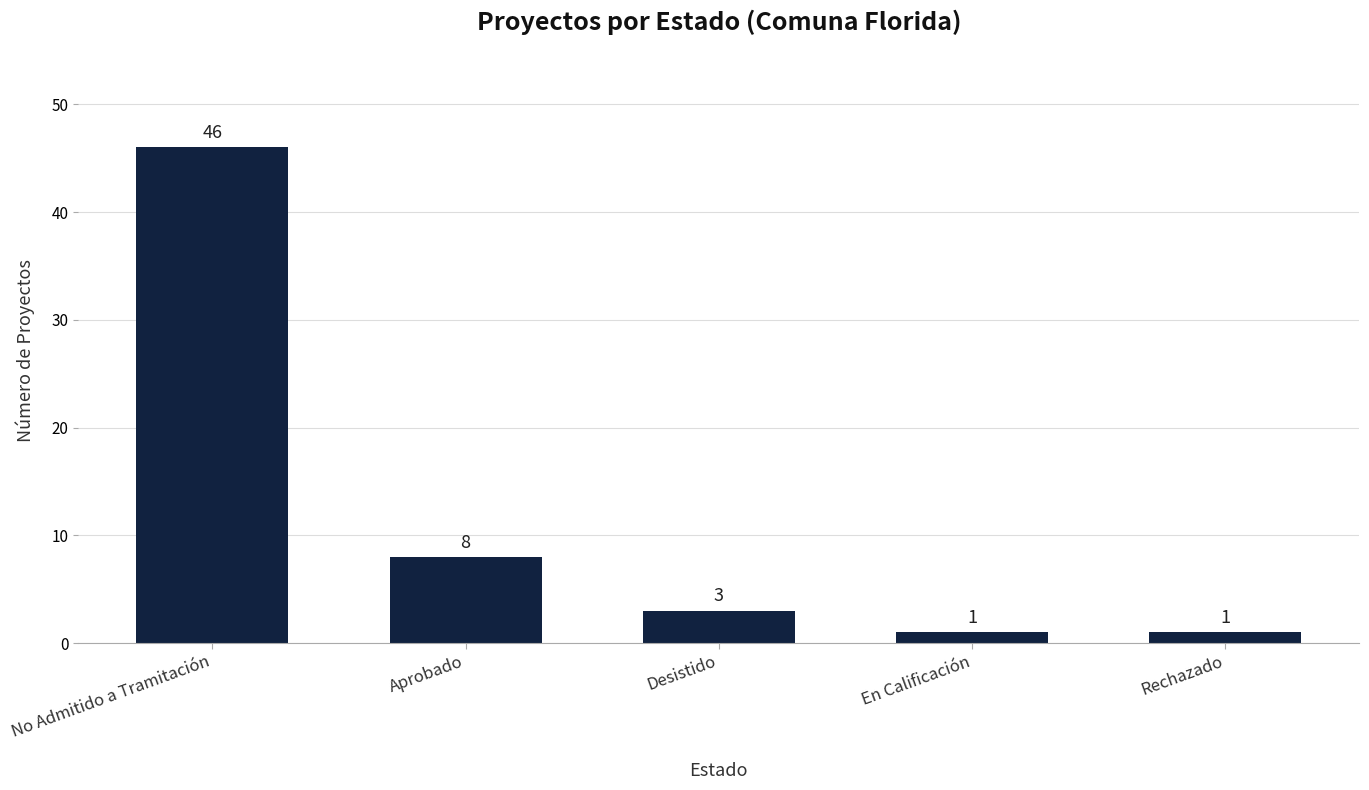

What value does the data have at No Admitido a Tramitación, to the nearest 10?

50